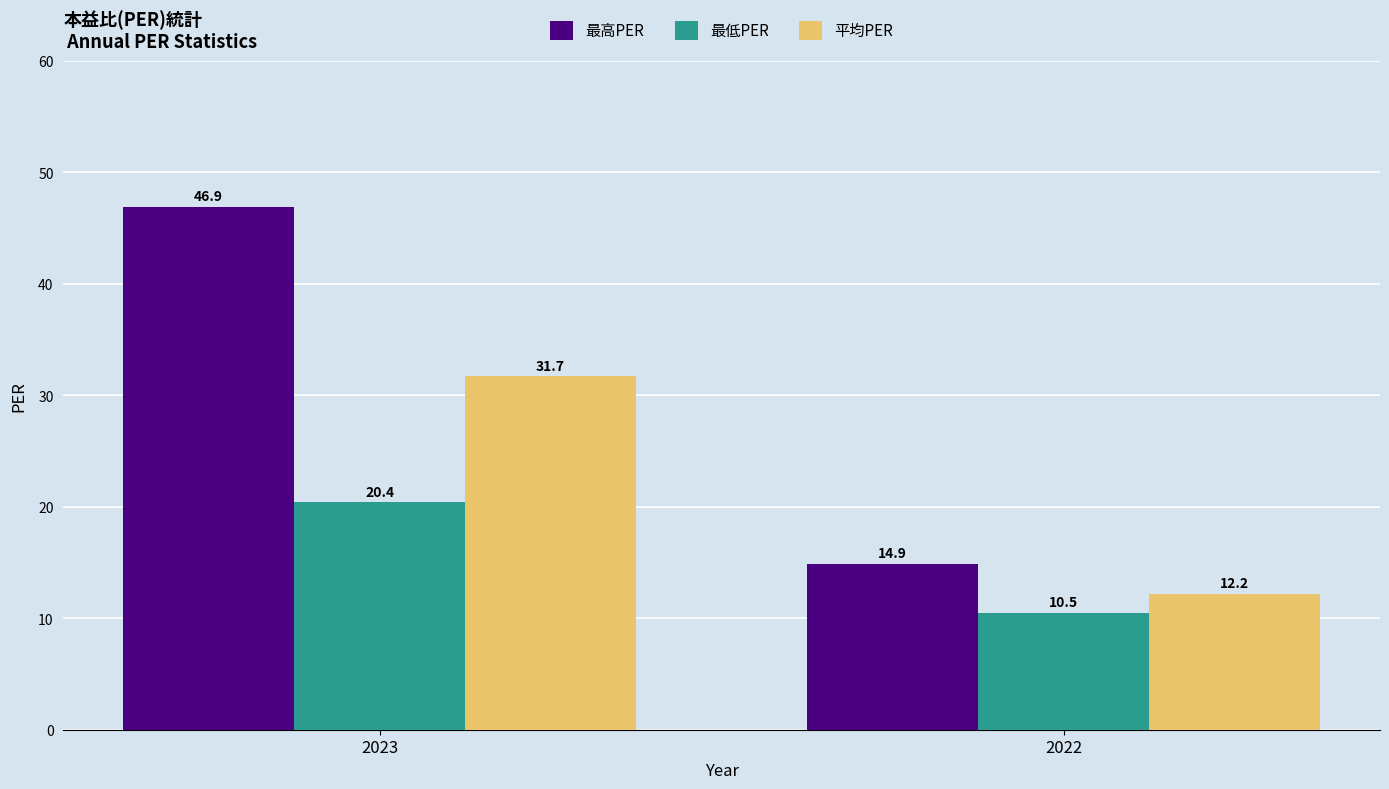

Reading left to right, what are all the values shown in this chart?

最高PER: 2023=46.9	2022=14.9
最低PER: 2023=20.4	2022=10.5
平均PER: 2023=31.7	2022=12.2